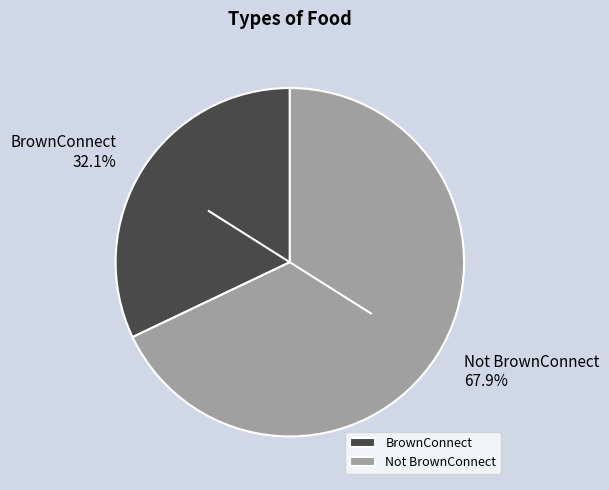

What percentage is the BrownConnect slice, to the nearest percent?

32%